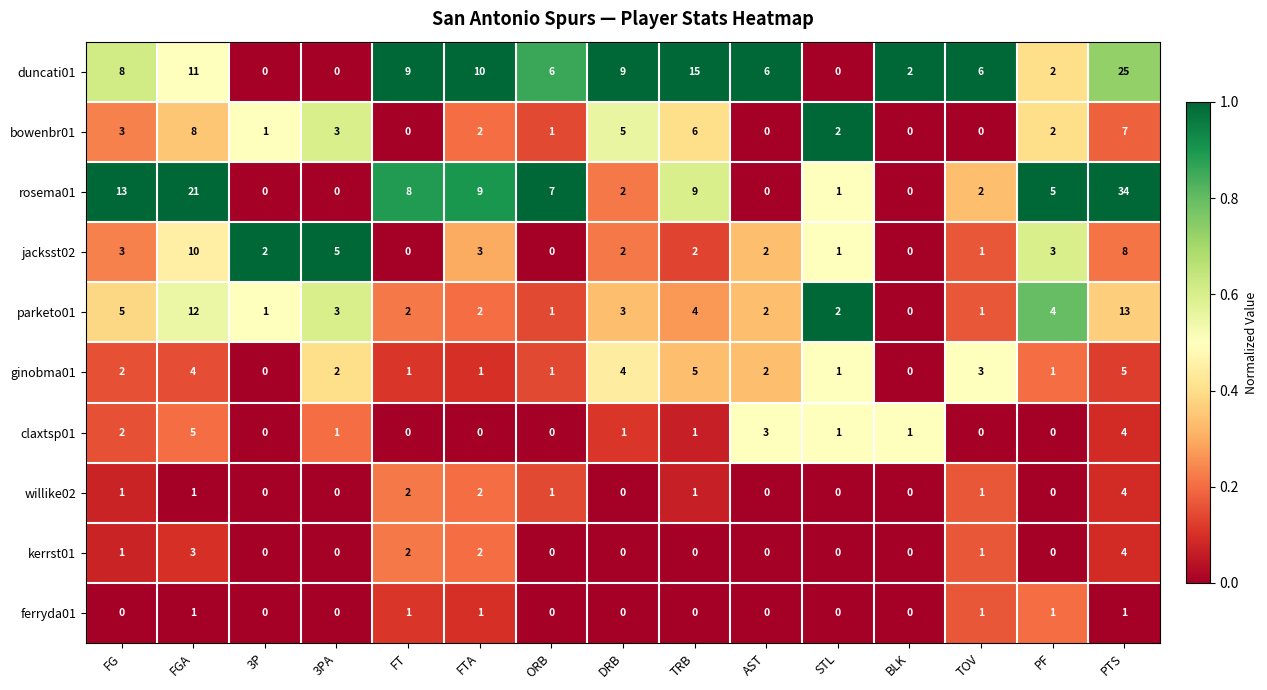

How many data points does each series have?

15